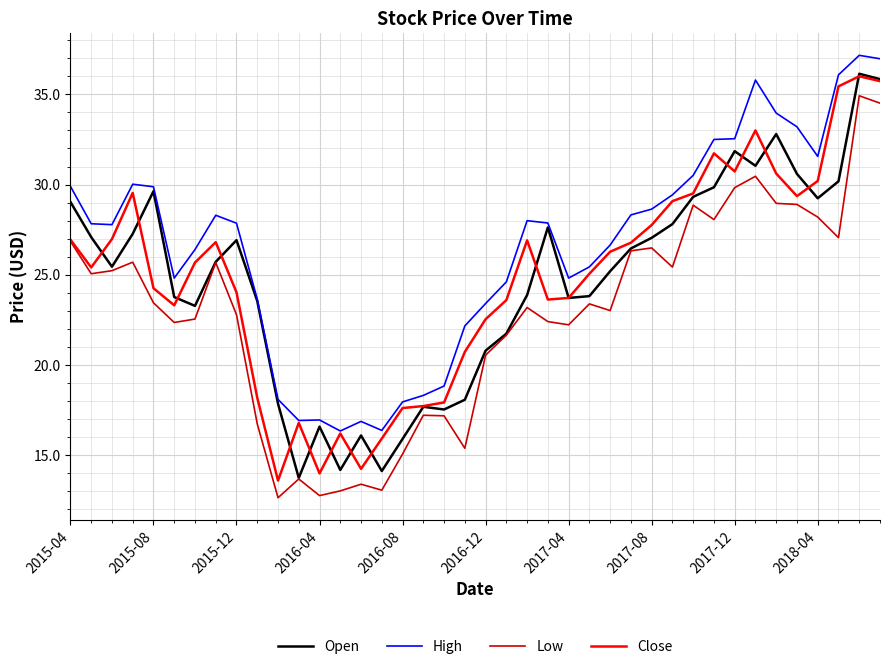

What is the greatest value displayed?

37.2